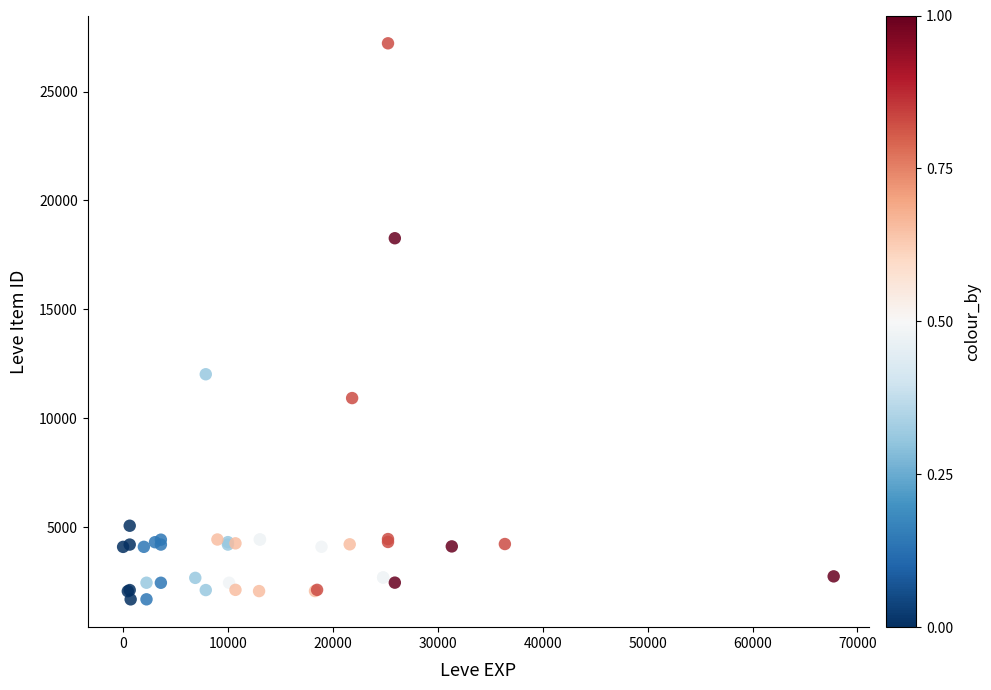

What Y value in the scatter plot is closest to 14448?

12018